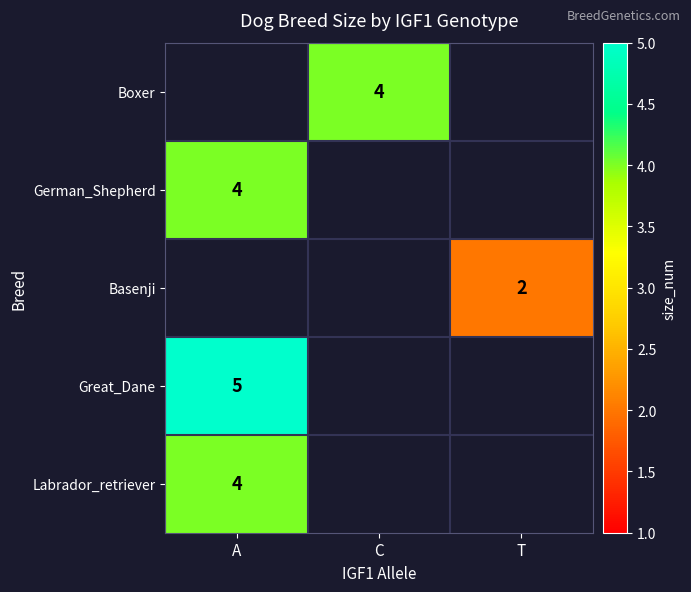

At which category does the chart reach its minimum across all series?

T